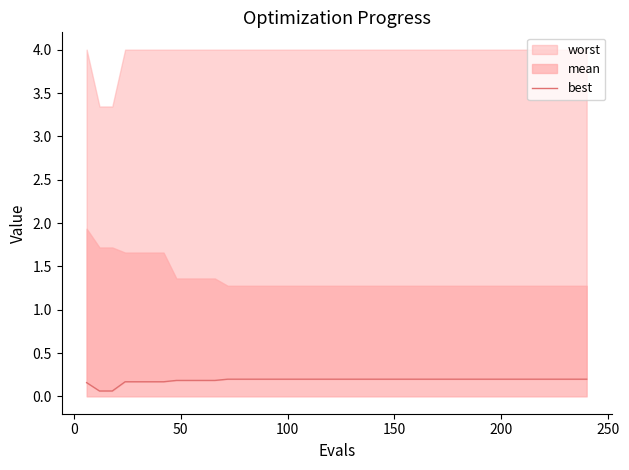

The value at 0 is 0.0. True or false?

False